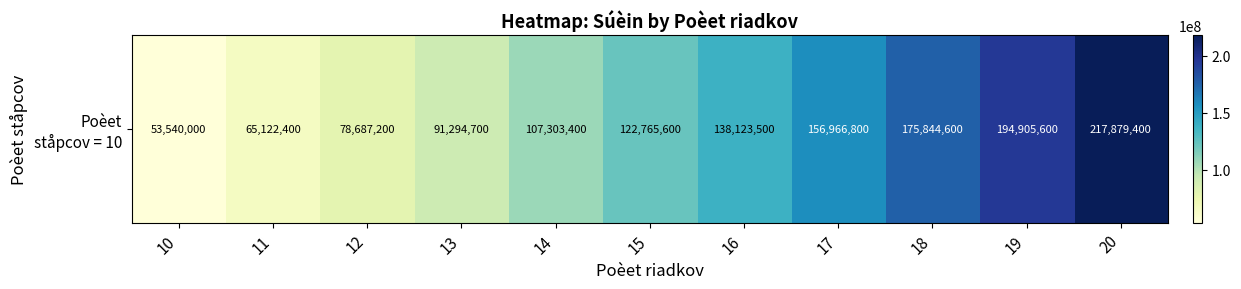

Rank the categories by value from lowest to highest.

10, 11, 12, 13, 14, 15, 16, 17, 18, 19, 20